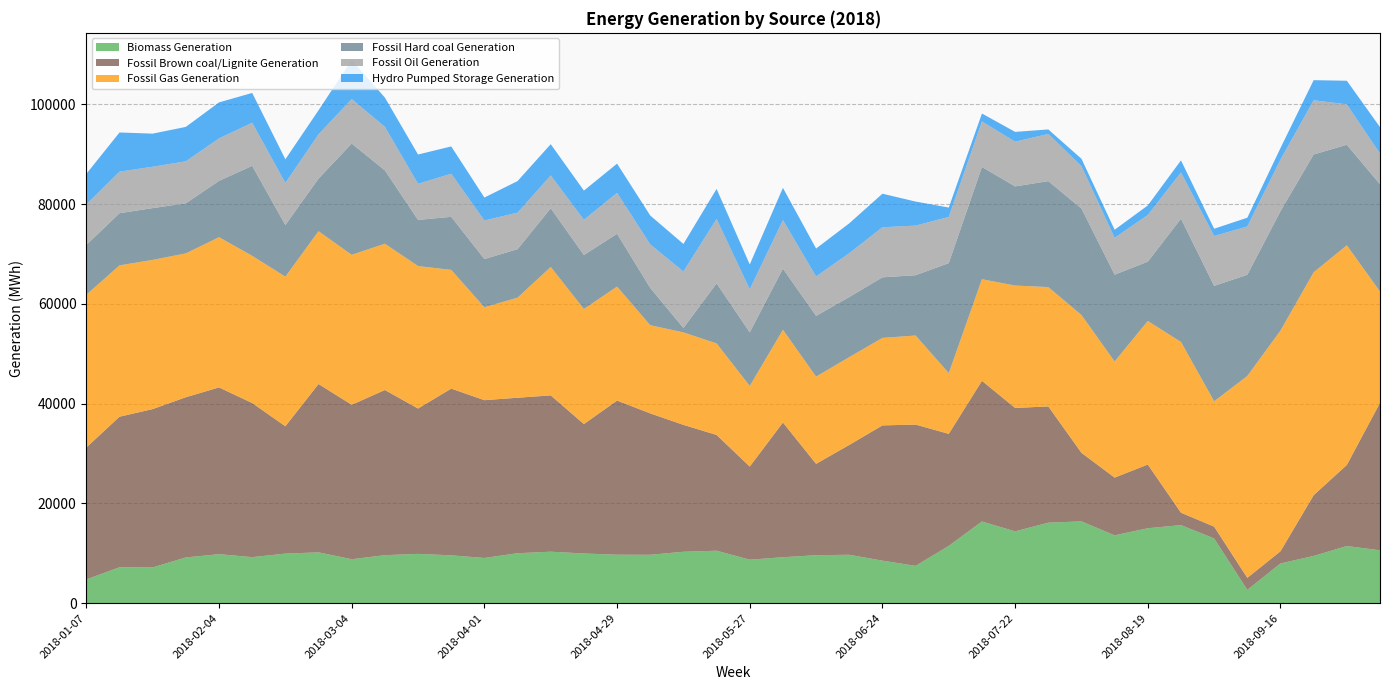

Reading left to right, extract all data points from this chart.

Biomass Generation: 2018-01-07=4754	2018-01-14=7200	2018-01-21=7172	2018-01-28=9169	2018-02-04=9822	2018-02-11=9228	2018-02-18=9937	2018-02-25=10188	2018-03-04=8809	2018-03-11=9623	2018-03-18=9881	2018-03-25=9591	2018-04-01=9064	2018-04-08=10013	2018-04-15=10319	2018-04-22=9959	2018-04-29=9712	2018-05-06=9700	2018-05-13=10307	2018-05-20=10518	2018-05-27=8717	2018-06-03=9210	2018-06-10=9616	2018-06-17=9702	2018-06-24=8522	2018-07-01=7483	2018-07-08=11484	2018-07-15=16376	2018-07-22=14396	2018-07-29=16135	2018-08-05=16404	2018-08-12=13599	2018-08-19=15022	2018-08-26=15653	2018-09-02=12969	2018-09-09=2670	2018-09-16=7965	2018-09-23=9471	2018-09-30=11453	2018-10-07=10598
Fossil Brown coal/Lignite Generation: 2018-01-07=26451	2018-01-14=30183	2018-01-21=31735	2018-01-28=32117	2018-02-04=33429	2018-02-11=30900	2018-02-18=25525	2018-02-25=33748	2018-03-04=30967	2018-03-11=33110	2018-03-18=29139	2018-03-25=33422	2018-04-01=31632	2018-04-08=31171	2018-04-15=31336	2018-04-22=25947	2018-04-29=30904	2018-05-06=28348	2018-05-13=25438	2018-05-20=23212	2018-05-27=18673	2018-06-03=27012	2018-06-10=18314	2018-06-17=22026	2018-06-24=27115	2018-07-01=28321	2018-07-08=22457	2018-07-15=28202	2018-07-22=24740	2018-07-29=23310	2018-08-05=13739	2018-08-12=11573	2018-08-19=12774	2018-08-26=2485	2018-09-02=2377	2018-09-09=2407	2018-09-16=2440	2018-09-23=12178	2018-09-30=16258	2018-10-07=29561
Fossil Gas Generation: 2018-01-07=30628	2018-01-14=30331	2018-01-21=29911	2018-01-28=28837	2018-02-04=30115	2018-02-11=29507	2018-02-18=29993	2018-02-25=30636	2018-03-04=30056	2018-03-11=29327	2018-03-18=28559	2018-03-25=23806	2018-04-01=18627	2018-04-08=20064	2018-04-15=25750	2018-04-22=23070	2018-04-29=22857	2018-05-06=17677	2018-05-13=18538	2018-05-20=18344	2018-05-27=16154	2018-06-03=18582	2018-06-10=17488	2018-06-17=17603	2018-06-24=17541	2018-07-01=17853	2018-07-08=12173	2018-07-15=20365	2018-07-22=24535	2018-07-29=23925	2018-08-05=27626	2018-08-12=23281	2018-08-19=28780	2018-08-26=34228	2018-09-02=25131	2018-09-09=40466	2018-09-16=44249	2018-09-23=44684	2018-09-30=44032	2018-10-07=22317
Fossil Hard coal Generation: 2018-01-07=9981	2018-01-14=10460	2018-01-21=10380	2018-01-28=10035	2018-02-04=11289	2018-02-11=18037	2018-02-18=10344	2018-02-25=10535	2018-03-04=22310	2018-03-11=14705	2018-03-18=9254	2018-03-25=10633	2018-04-01=9663	2018-04-08=9719	2018-04-15=11763	2018-04-22=10814	2018-04-29=10581	2018-05-06=7474	2018-05-13=882	2018-05-20=12035	2018-05-27=10748	2018-06-03=12254	2018-06-10=12172	2018-06-17=12038	2018-06-24=12146	2018-07-01=12087	2018-07-08=22054	2018-07-15=22508	2018-07-22=19879	2018-07-29=21236	2018-08-05=21347	2018-08-12=17402	2018-08-19=11881	2018-08-26=24716	2018-09-02=23131	2018-09-09=20288	2018-09-16=23934	2018-09-23=23616	2018-09-30=20152	2018-10-07=21510
Fossil Oil Generation: 2018-01-07=8118	2018-01-14=8333	2018-01-21=8298	2018-01-28=8424	2018-02-04=8525	2018-02-11=8649	2018-02-18=8455	2018-02-25=8892	2018-03-04=8925	2018-03-11=8734	2018-03-18=7243	2018-03-25=8650	2018-04-01=7737	2018-04-08=7326	2018-04-15=6591	2018-04-22=7063	2018-04-29=8212	2018-05-06=8736	2018-05-13=11326	2018-05-20=12922	2018-05-27=8639	2018-06-03=9746	2018-06-10=7904	2018-06-17=8804	2018-06-24=10043	2018-07-01=9949	2018-07-08=9260	2018-07-15=9126	2018-07-22=8965	2018-07-29=9467	2018-08-05=8486	2018-08-12=7393	2018-08-19=9372	2018-08-26=9279	2018-09-02=10002	2018-09-09=9684	2018-09-16=10360	2018-09-23=10868	2018-09-30=8104	2018-10-07=6154
Hydro Pumped Storage Generation: 2018-01-07=6127	2018-01-14=7855	2018-01-21=6633	2018-01-28=6898	2018-02-04=7214	2018-02-11=5964	2018-02-18=4730	2018-02-25=4813	2018-03-04=7822	2018-03-11=5858	2018-03-18=5864	2018-03-25=5464	2018-04-01=4593	2018-04-08=6324	2018-04-15=6256	2018-04-22=5854	2018-04-29=5846	2018-05-06=5779	2018-05-13=5521	2018-05-20=6011	2018-05-27=4968	2018-06-03=6452	2018-06-10=5600	2018-06-17=5974	2018-06-24=6718	2018-07-01=4818	2018-07-08=1883	2018-07-15=1585	2018-07-22=1964	2018-07-29=898	2018-08-05=1484	2018-08-12=1614	2018-08-19=1903	2018-08-26=2404	2018-09-02=1453	2018-09-09=1758	2018-09-16=2289	2018-09-23=4031	2018-09-30=4733	2018-10-07=5294